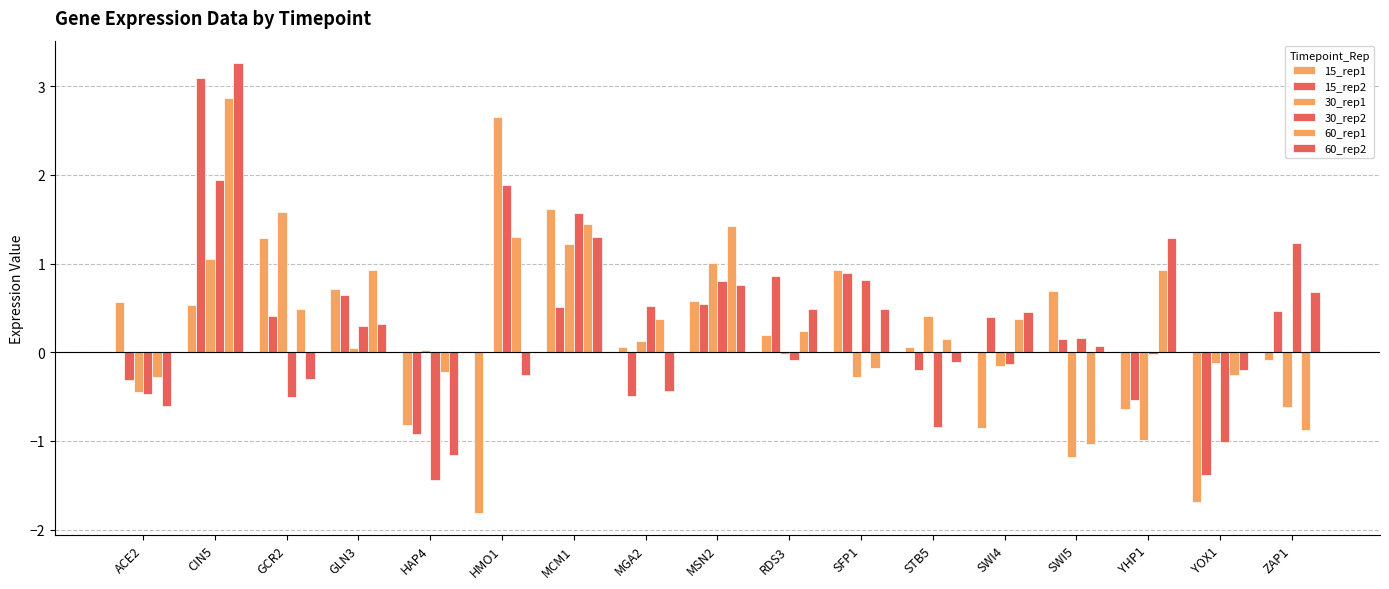

Are the bars grouped side by side (vs. stacked)?

Yes